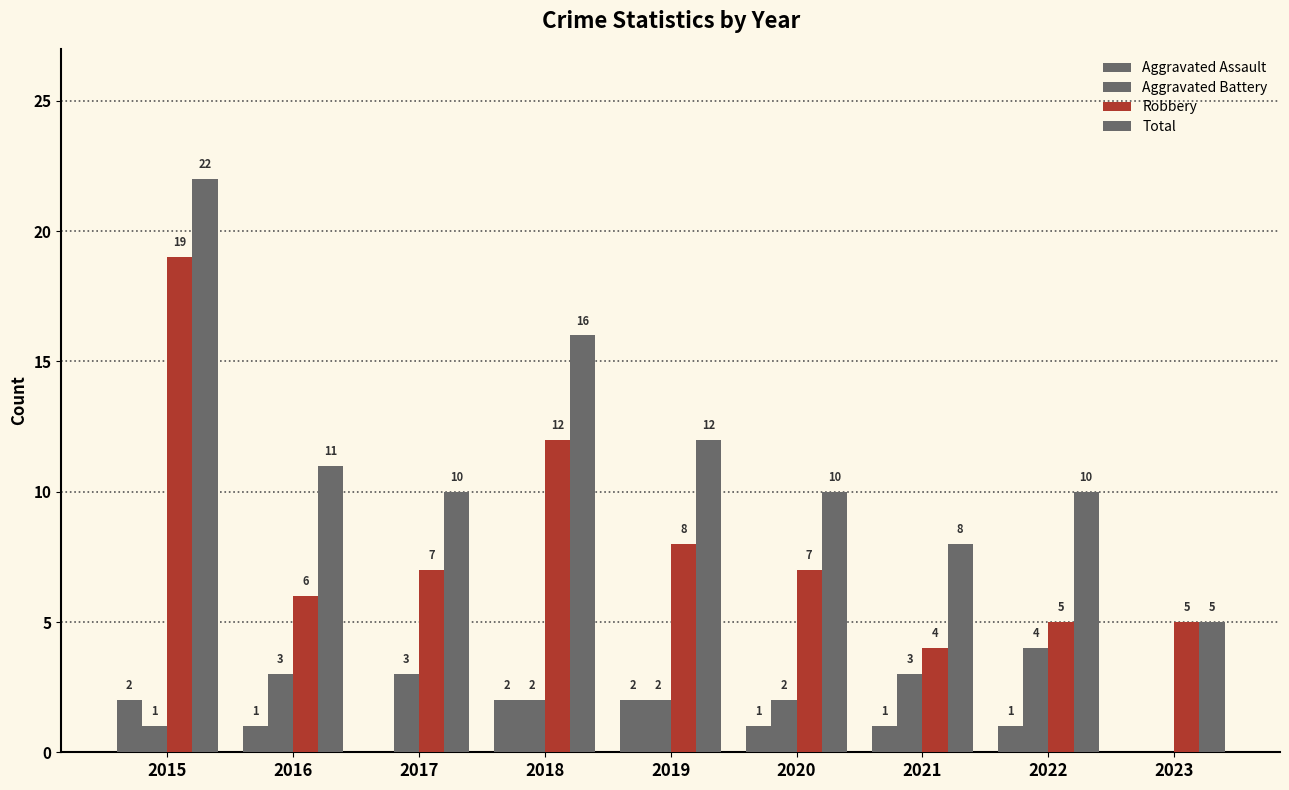

The Total series shows 12 at 2019. True or false?

True